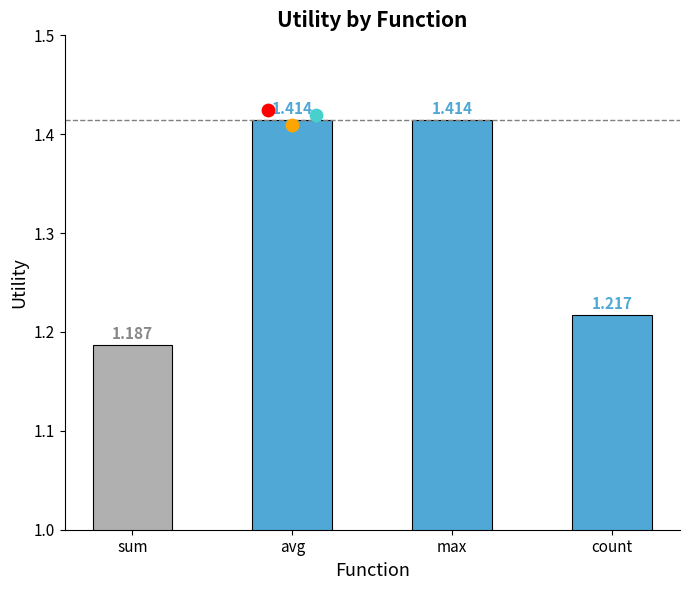

What is the change in value from max to count?

-0.2